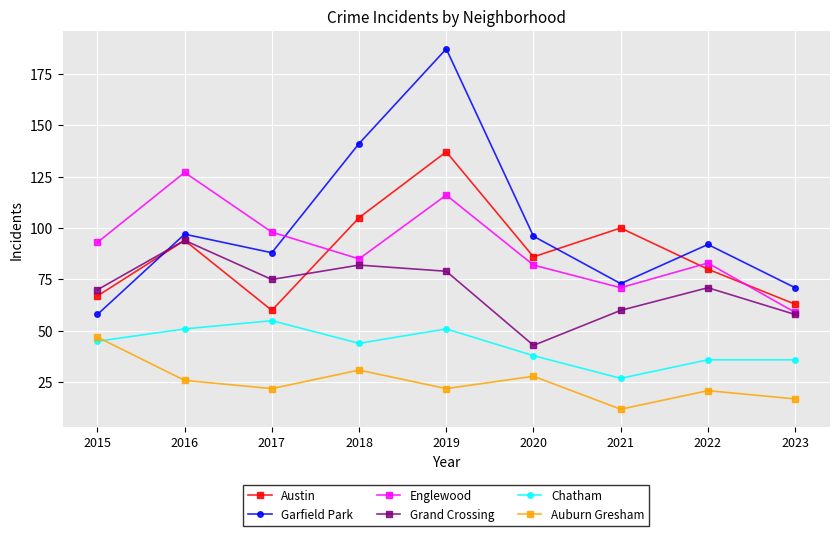

True or false: Chatham and Auburn Gresham cross at least once.

True